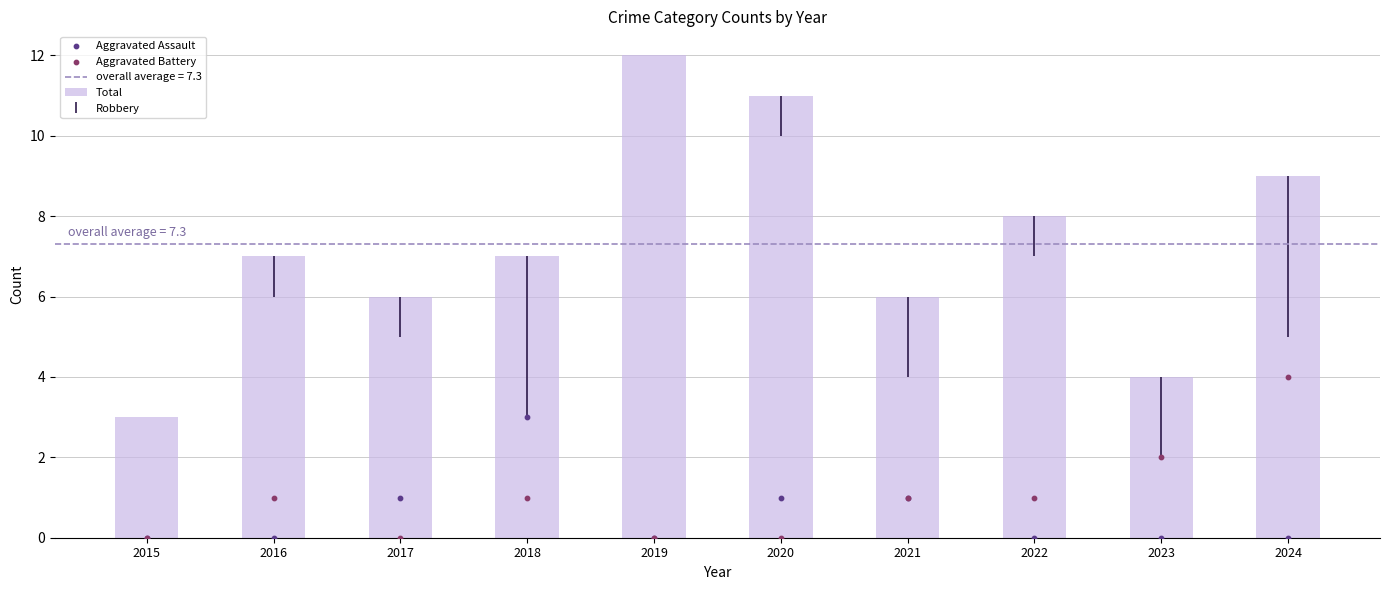

At which category is the sum across all series the highest?

2024